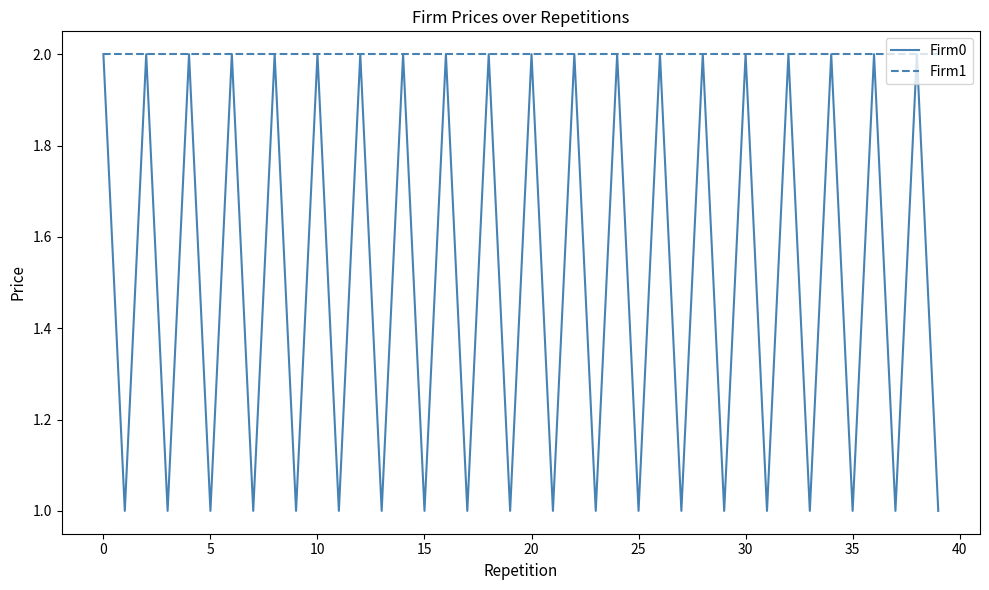

Which series has the largest total across all categories?

Firm1